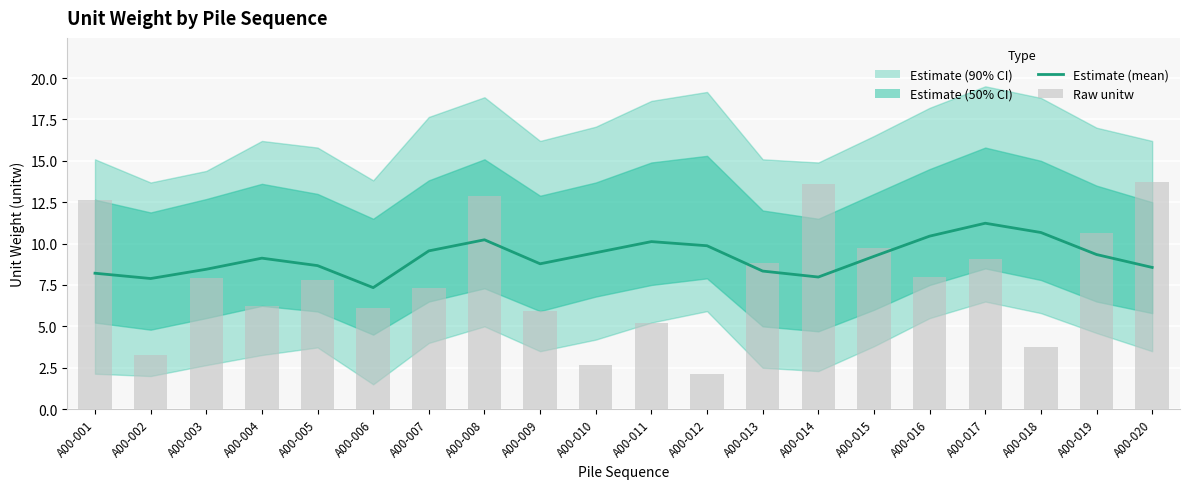

Which series has the largest range (max minus min)?

Raw unitw